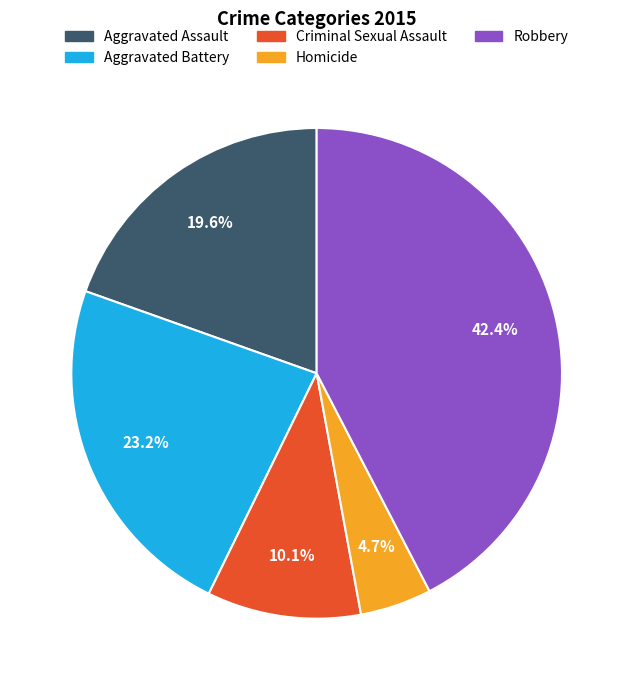

Count the number of slices in the pie.

5